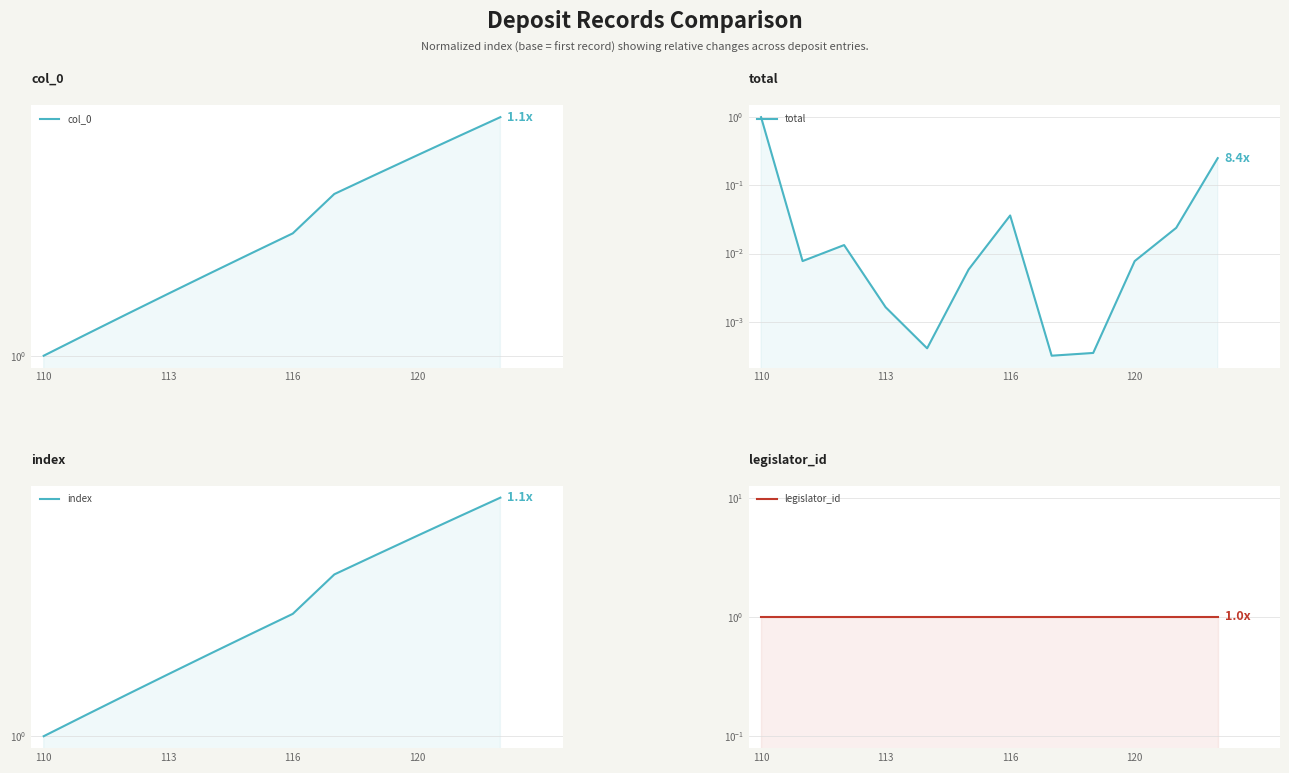

At which category is the sum across all series the highest?

110